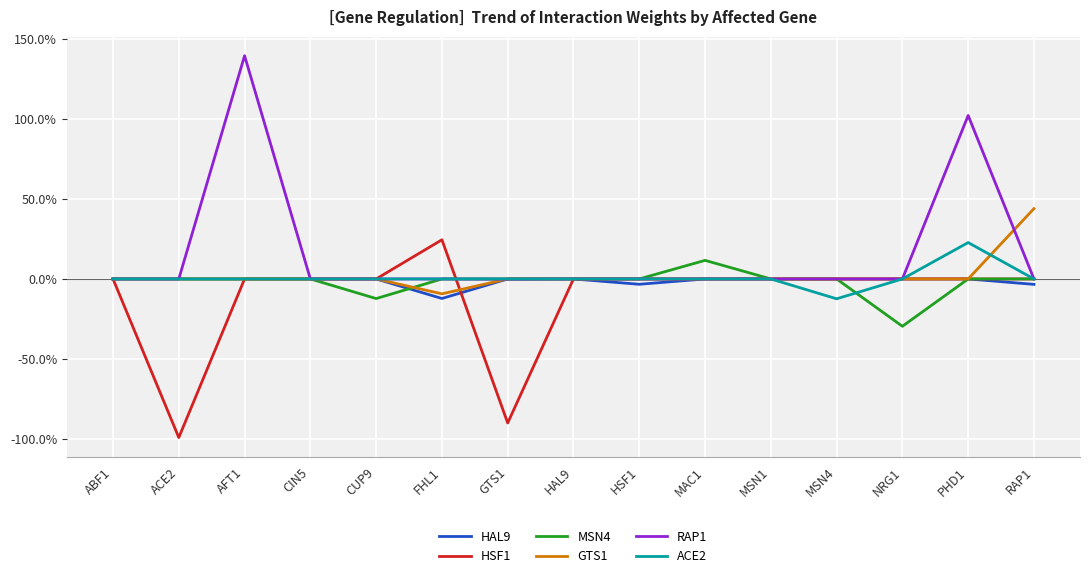

Is this an area chart (filled region under the line)?

No